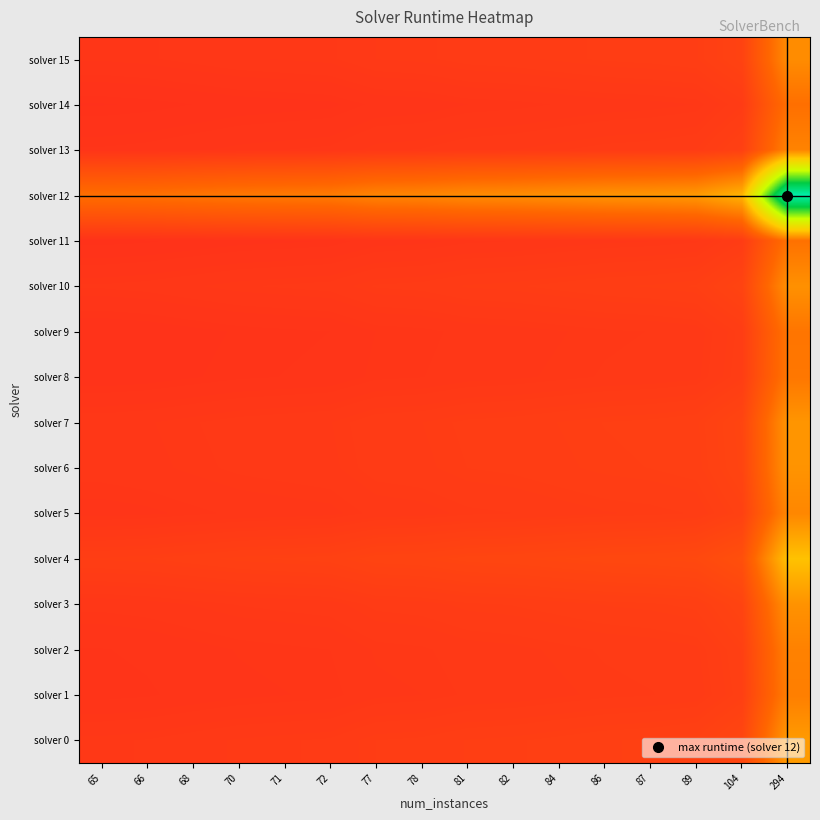

At which category is the sum across all series the highest?

294